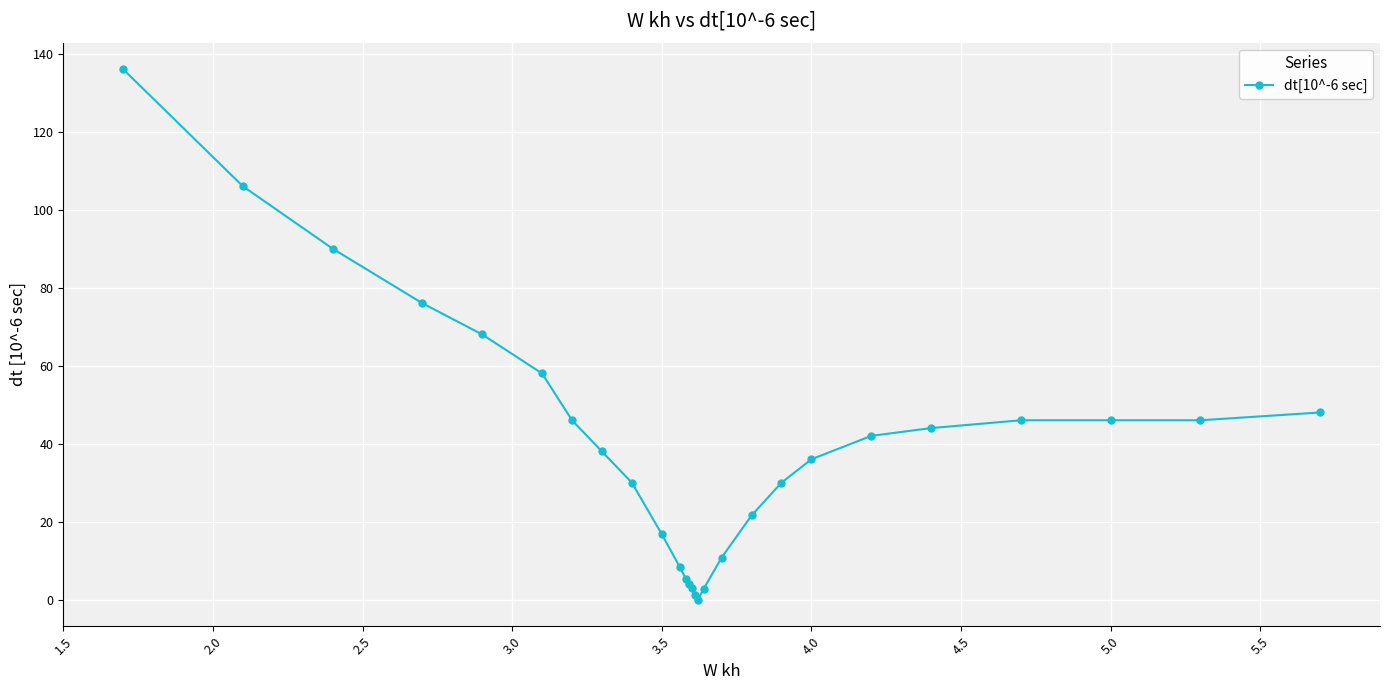

What is the greatest value displayed?

136.0